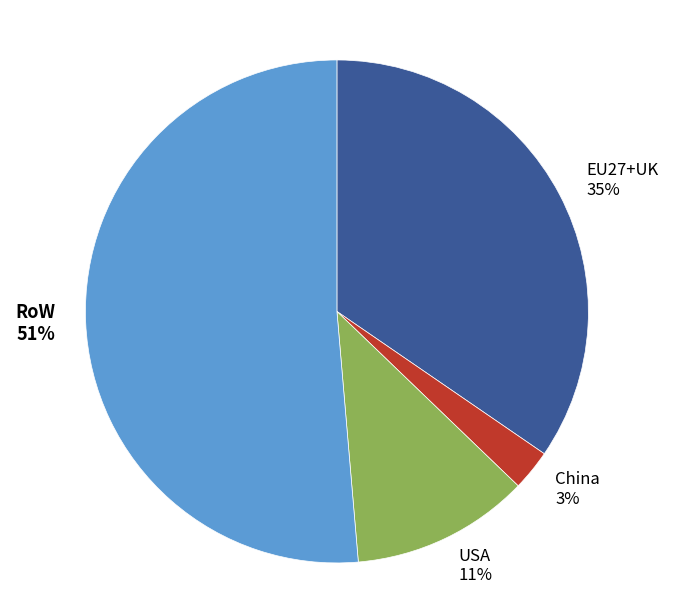

Which slice represents more than half of the pie?

RoW